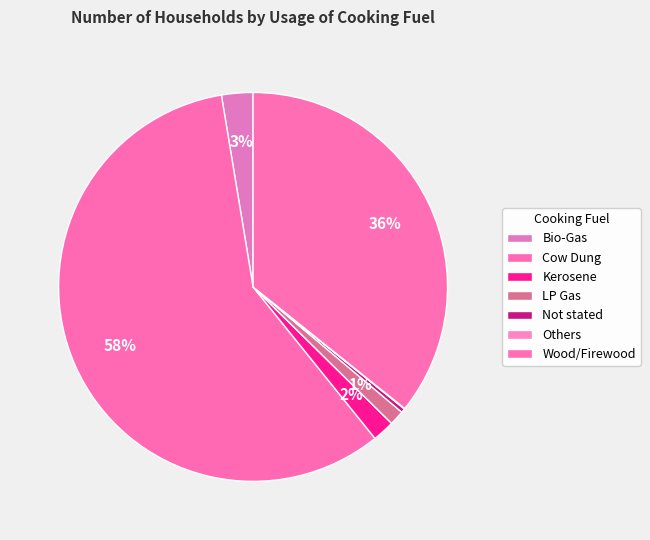

Which slice is the smallest?

Others